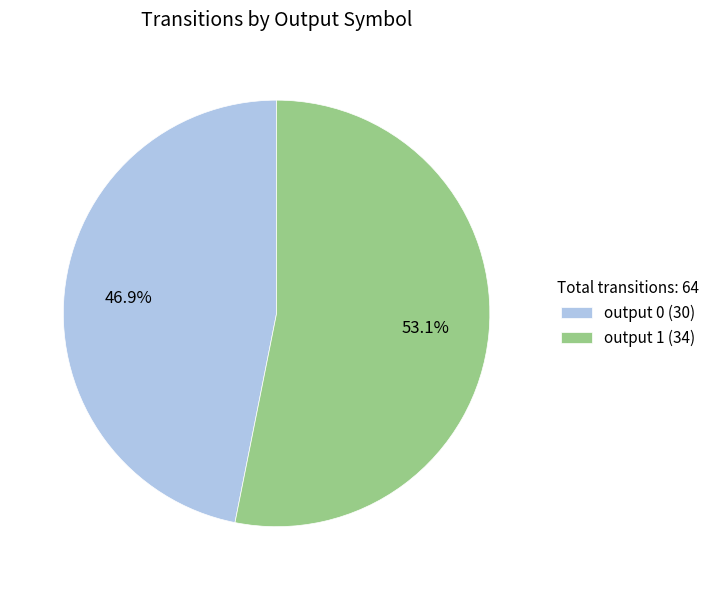

Which slice is the smallest?

output 0